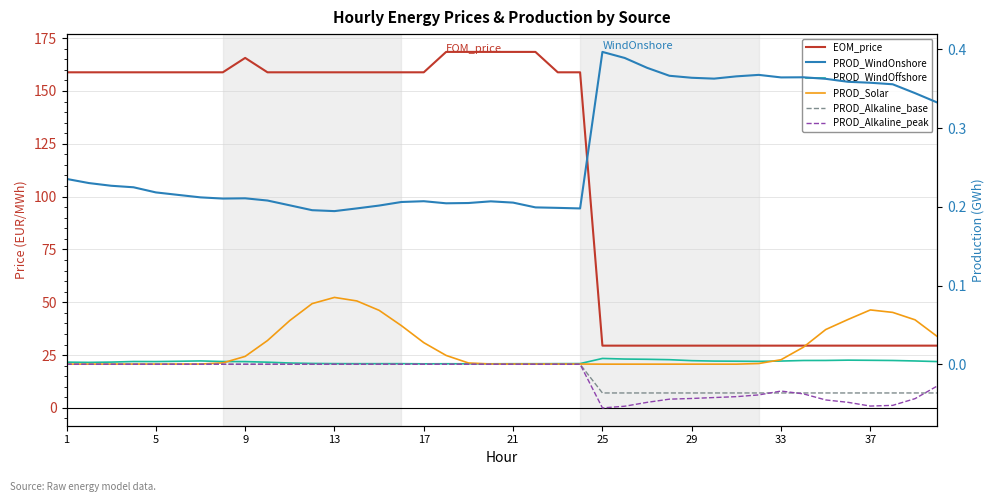

After their last crossing, which series has the higher values: PROD_Alkaline_peak or PROD_Alkaline_base?

PROD_Alkaline_peak